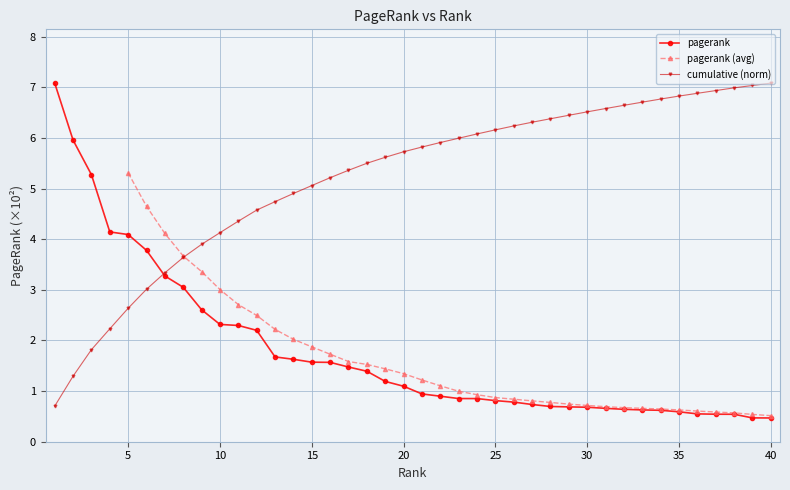

What is the value of the 24th point from the left?

0.9